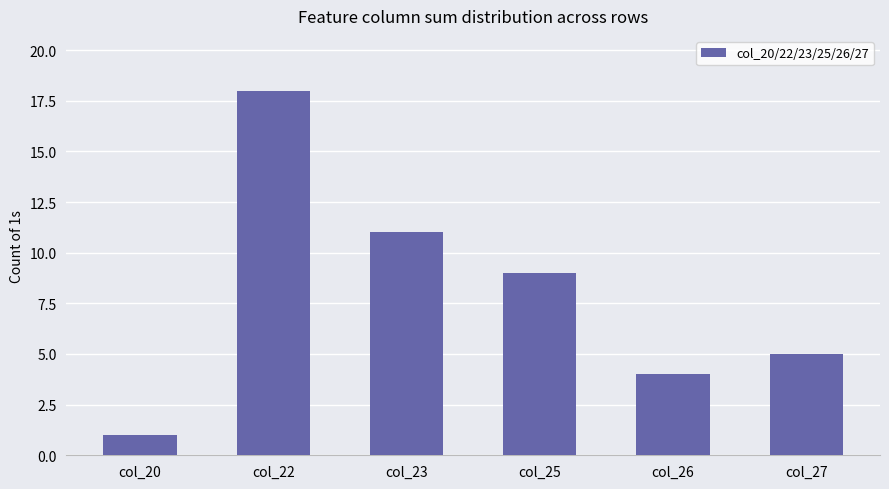

What is the value of the 3rd bar from the left?

11